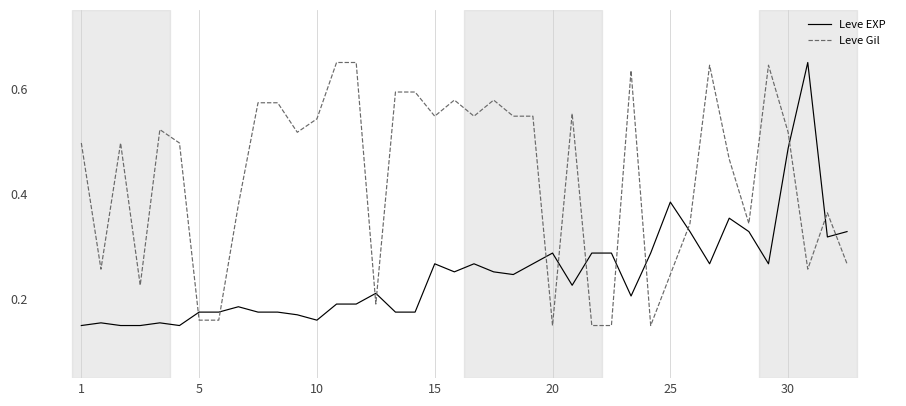

How many intersections are there between Leve Gil and Leve EXP?

13